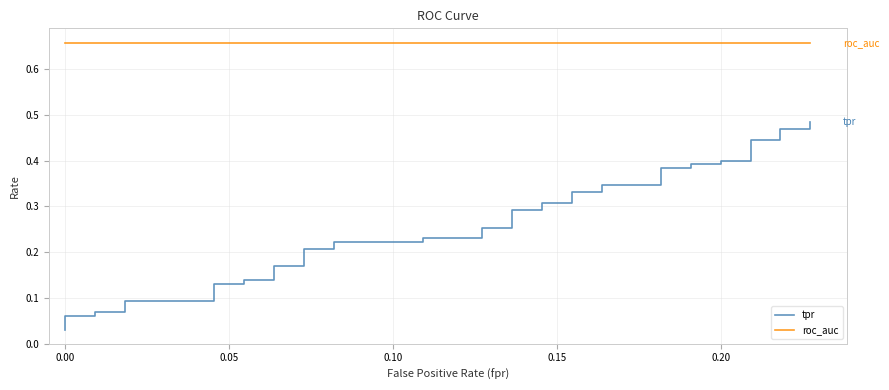

Reading left to right, extract all data points from this chart.

tpr: 0.0	0.1	0.1	0.1	0.1	0.1	0.1	0.1	0.1	0.1	0.1	0.2	0.2	0.2	0.2	0.2	0.2	0.2	0.2	0.3	0.3	0.3	0.3	0.3	0.3	0.3	0.3	0.3	0.3	0.4	0.4	0.4	0.4	0.4	0.4	0.4	0.4	0.5	0.5	0.5
roc_auc: 0.7	0.7	0.7	0.7	0.7	0.7	0.7	0.7	0.7	0.7	0.7	0.7	0.7	0.7	0.7	0.7	0.7	0.7	0.7	0.7	0.7	0.7	0.7	0.7	0.7	0.7	0.7	0.7	0.7	0.7	0.7	0.7	0.7	0.7	0.7	0.7	0.7	0.7	0.7	0.7